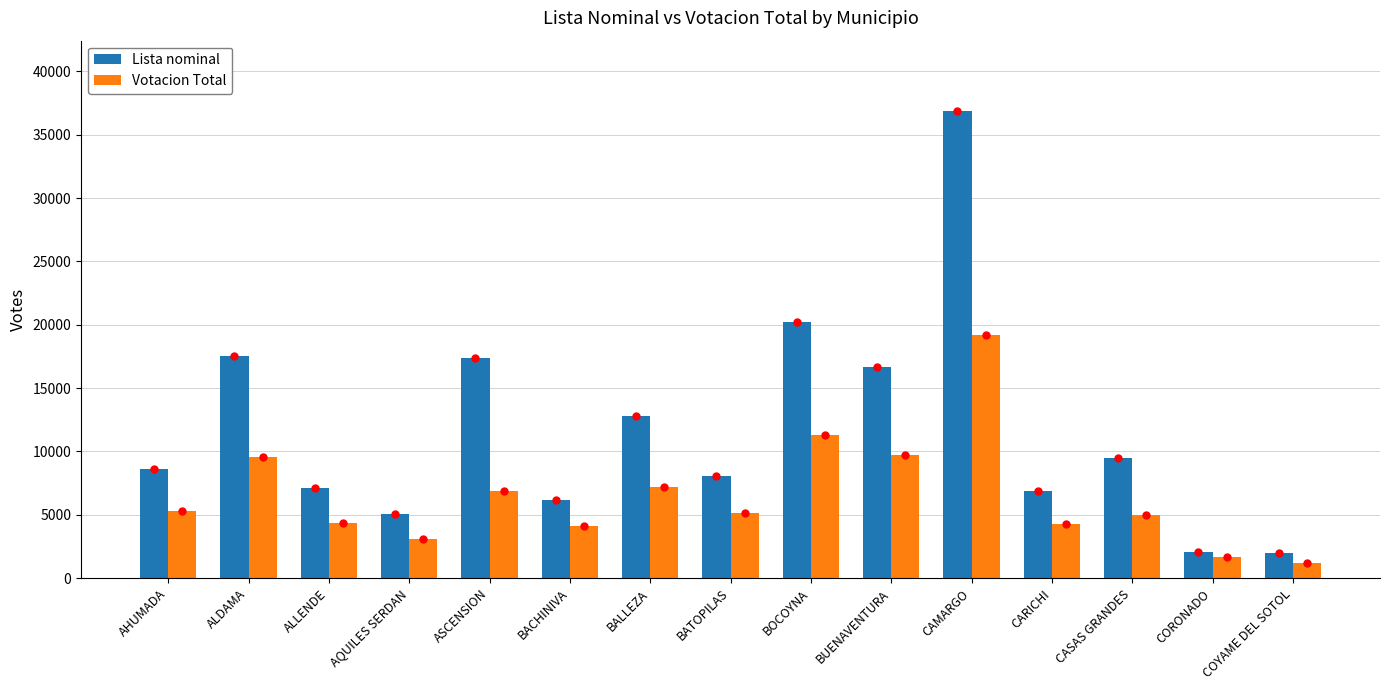

List the series in order of their peak value, highest first.

Lista nominal, Votacion Total